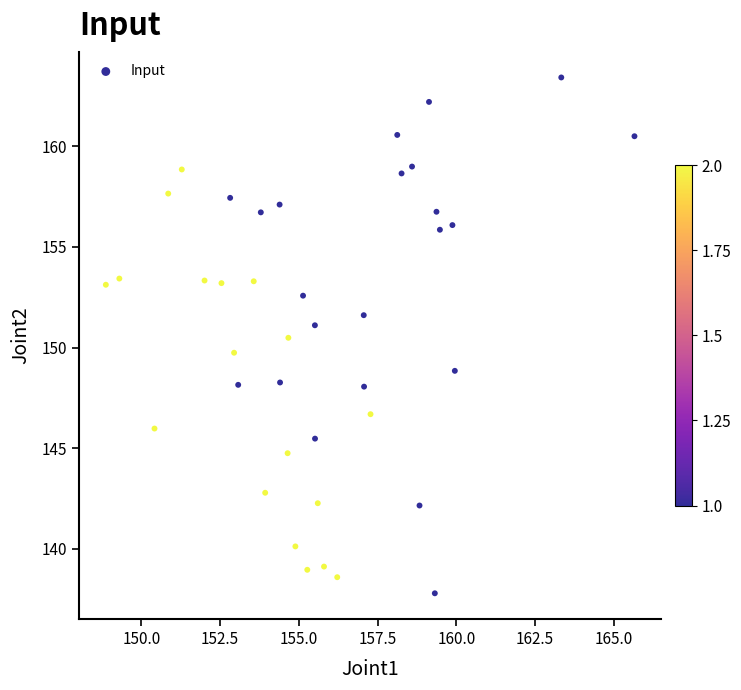

What is the range of Y values (max minus min)?

25.6